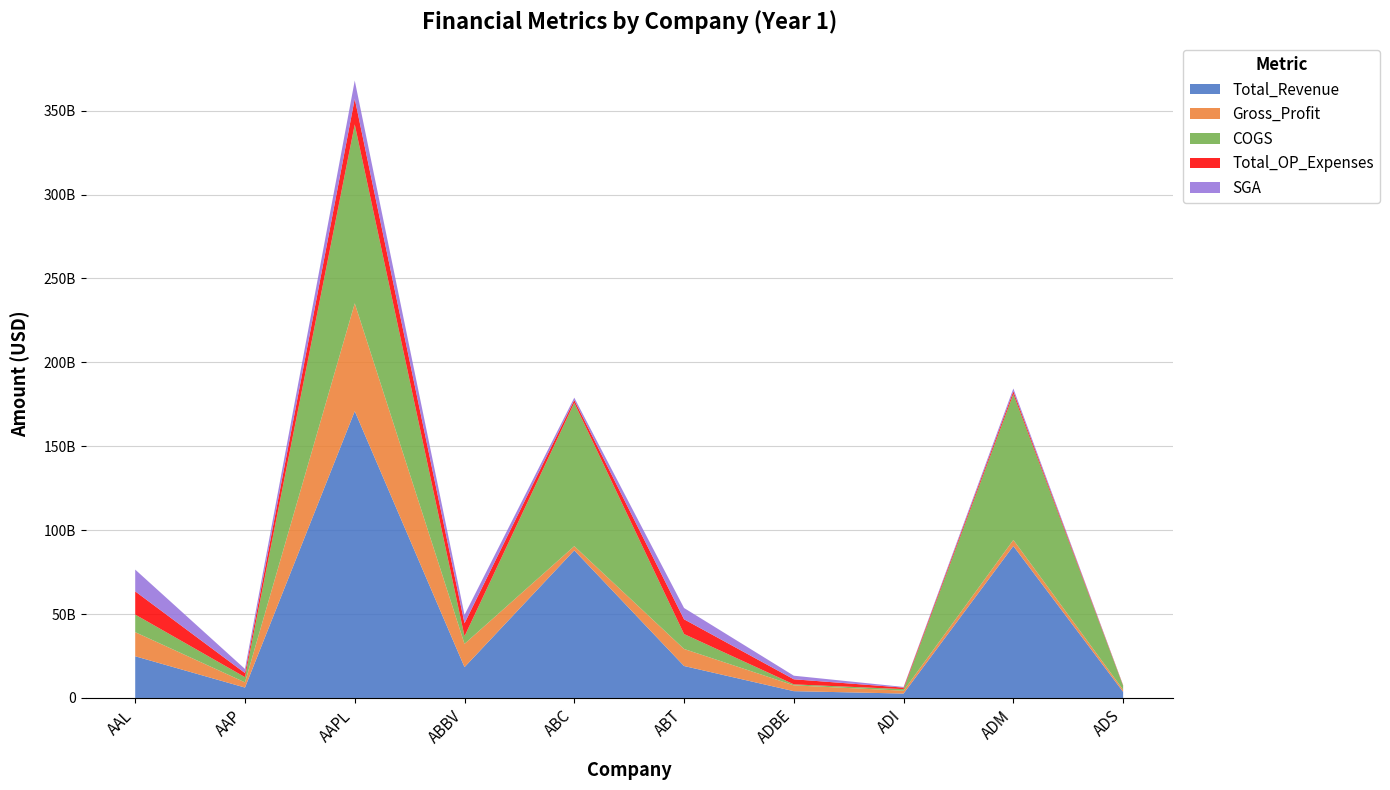

Reading left to right, extract all data points from this chart.

Total_Revenue: 24855000000	6205003000	170910000000	18380000000	87959167000	19050000000	4055240000	2633689000	90559000000	3641390000
Gross_Profit: 14356000000	3098036000	64304000000	13872000000	2507819000	10151000000	3468683000	1692411000	3623000000	1249299000
COGS: 10499000000	3106967000	106606000000	4508000000	85451348000	8899000000	586557000	941278000	86936000000	2392091000
Total_OP_Expenses: 13822000000	2440721000	15305000000	7767000000	1609420000	8791000000	3019463000	909488000	1665000000	274935000
SGA: 12977000000	2440721000	10830000000	4989000000	1447234000	6735000000	2140578000	396233000	1665000000	108059000